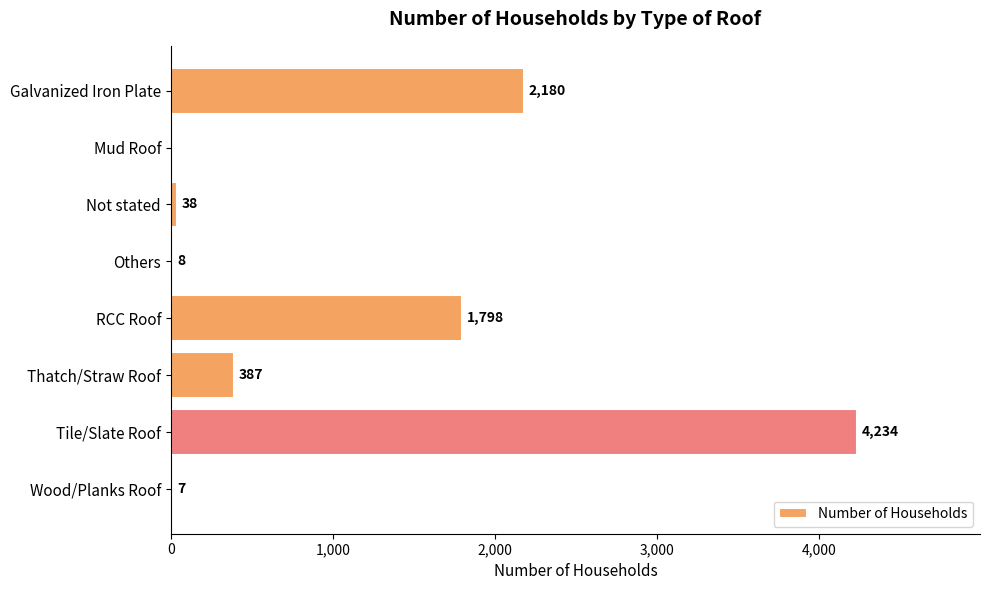

Is it true that the value at Galvanized Iron Plate is 1416?

False